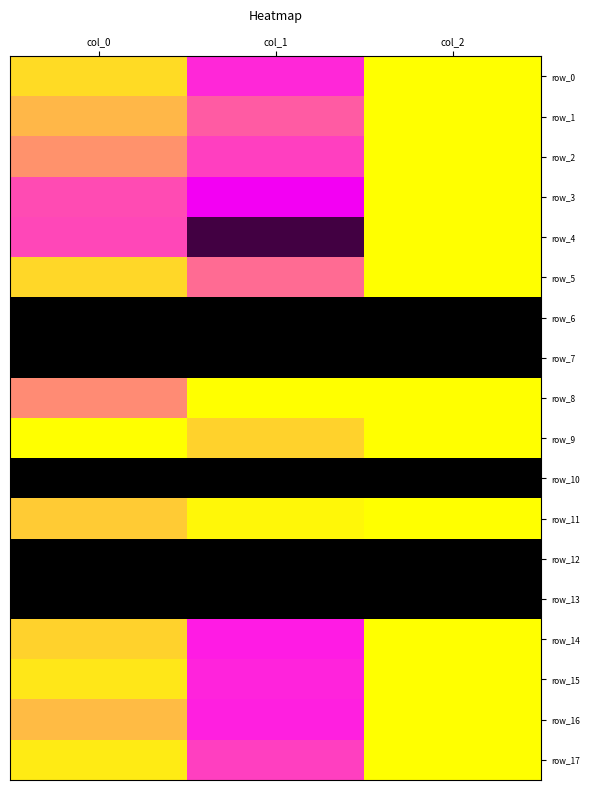

Reading left to right, transcribe all the data shown in this chart.

row_0: col_0=1.0	col_1=0.8	col_2=1.0
row_1: col_0=0.9	col_1=0.8	col_2=1.0
row_2: col_0=0.9	col_1=0.8	col_2=1.0
row_3: col_0=0.8	col_1=0.7	col_2=1.0
row_4: col_0=0.8	col_1=0.5	col_2=1.0
row_5: col_0=1.0	col_1=0.9	col_2=1.0
row_6: col_0=0.0	col_1=0.0	col_2=0.0
row_7: col_0=0.0	col_1=0.0	col_2=0.0
row_8: col_0=0.9	col_1=1.0	col_2=1.0
row_9: col_0=1.0	col_1=1.0	col_2=1.0
row_10: col_0=0.0	col_1=0.0	col_2=0.0
row_11: col_0=0.9	col_1=1.0	col_2=1.0
row_12: col_0=0.0	col_1=0.0	col_2=0.0
row_13: col_0=0.0	col_1=0.0	col_2=0.0
row_14: col_0=1.0	col_1=0.8	col_2=1.0
row_15: col_0=1.0	col_1=0.8	col_2=1.0
row_16: col_0=0.9	col_1=0.8	col_2=1.0
row_17: col_0=1.0	col_1=0.8	col_2=1.0